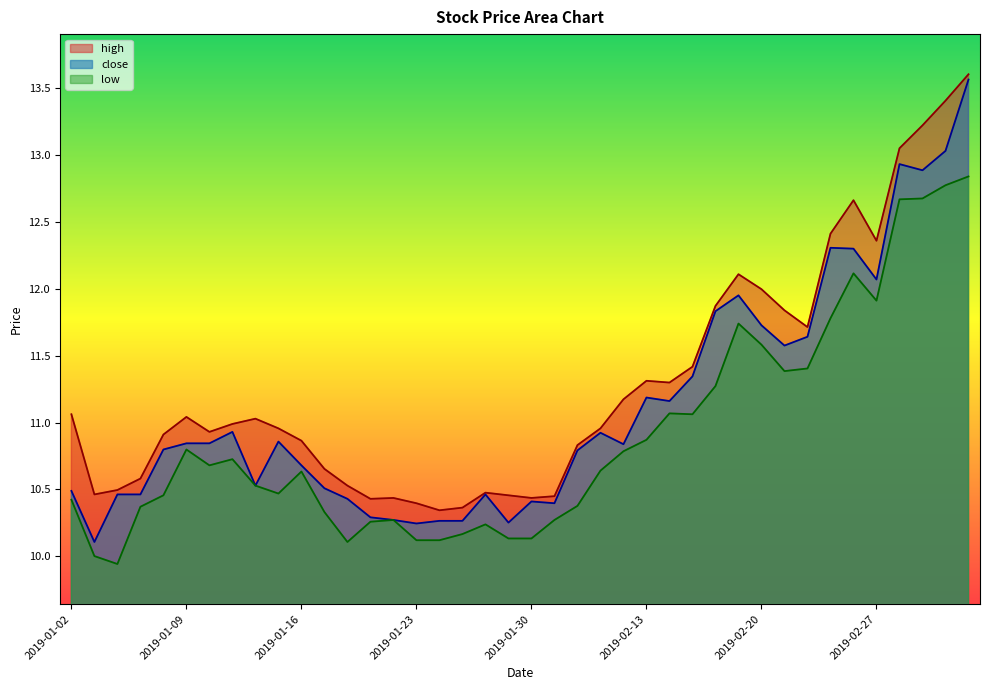

Which label corresponds to the largest value in the chart?

2019-03-05